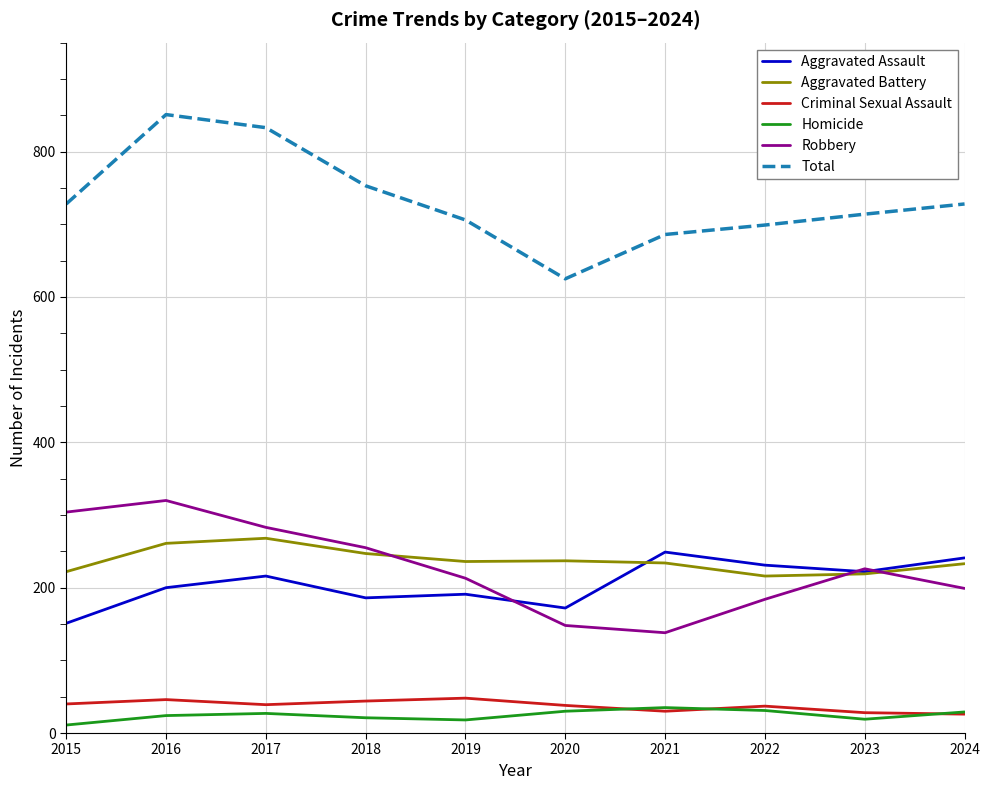

The value of Robbery at 2019 is 295. True or false?

False